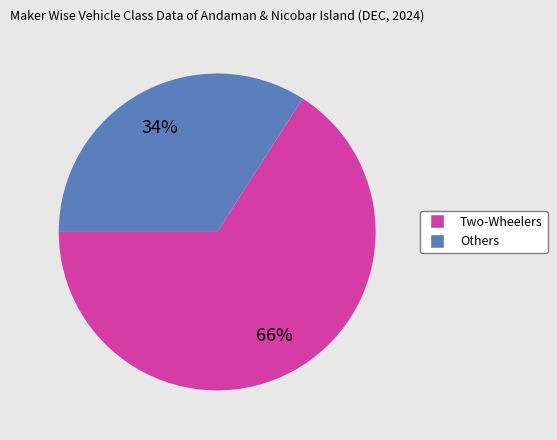

Is there a majority slice in this chart?

Yes